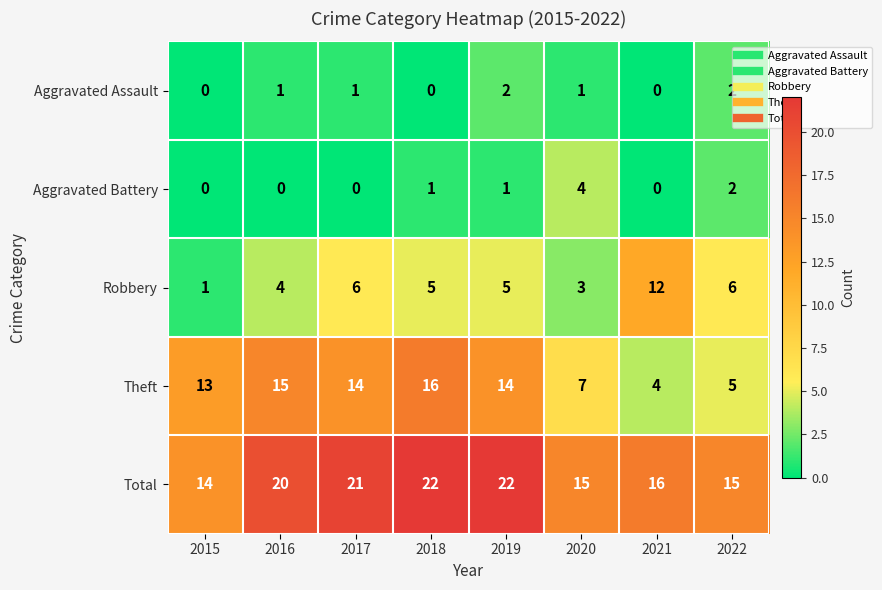

How many distinct data groups are displayed?

5